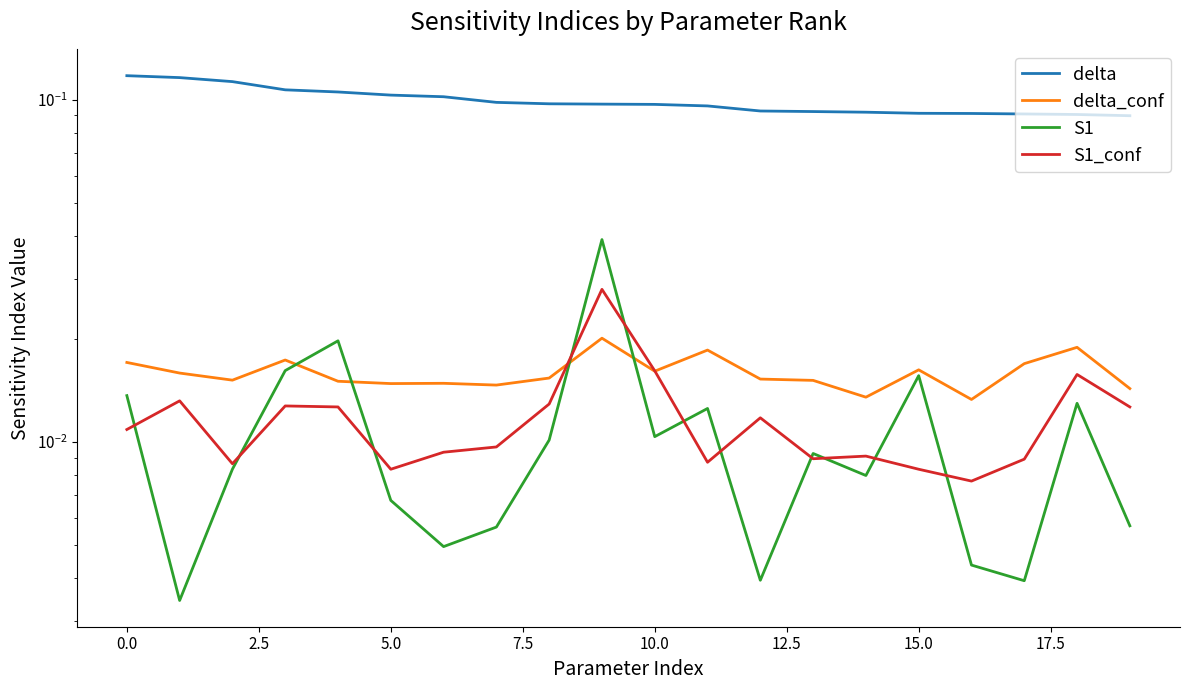

What position from the right is 13?

7